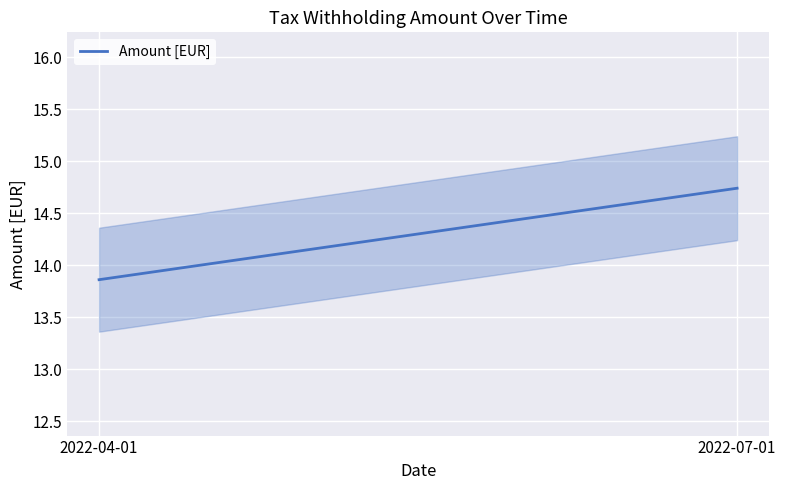

Is this an area chart (filled region under the line)?

No